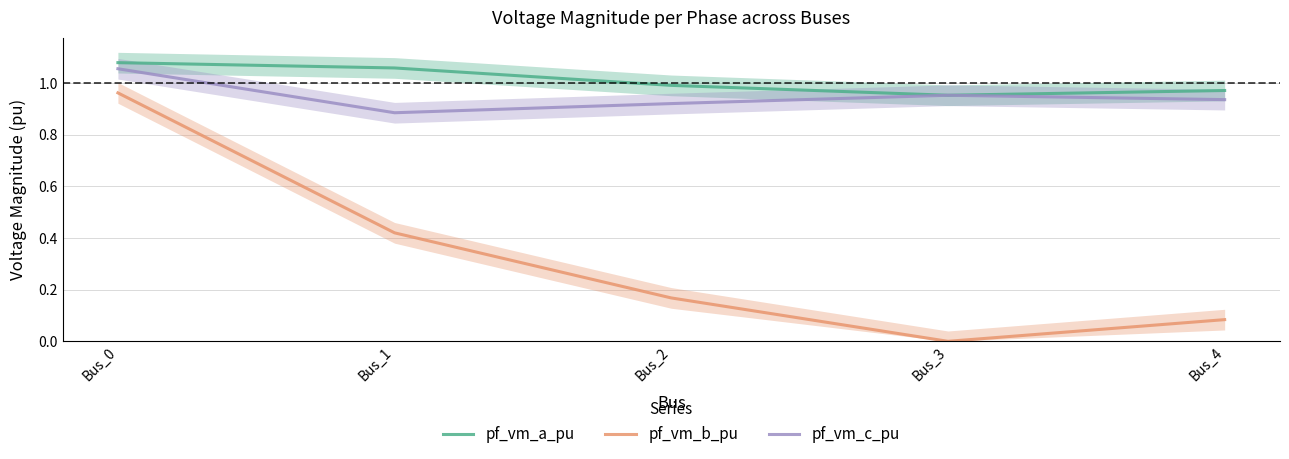

Reading left to right, what are all the values shown in this chart?

pf_vm_a_pu: 1.1	1.1	1.0	1.0	1.0
pf_vm_b_pu: 1.0	0.4	0.2	0.0	0.1
pf_vm_c_pu: 1.1	0.9	0.9	1.0	0.9